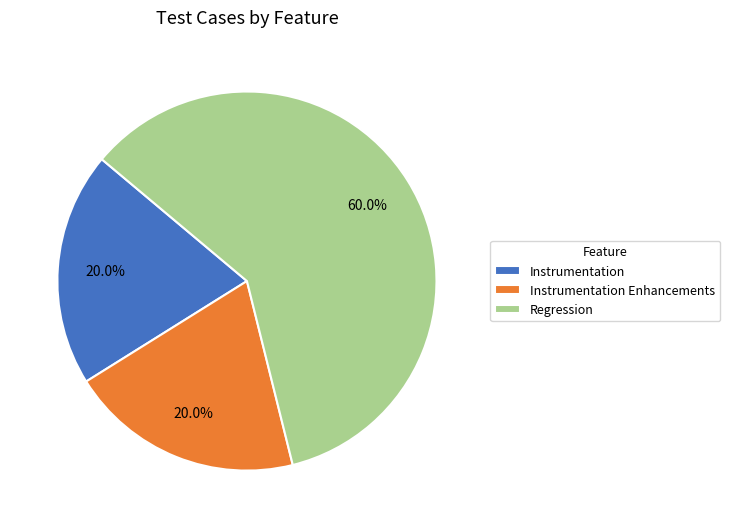

To the nearest percent, what is the average slice percentage?

33%